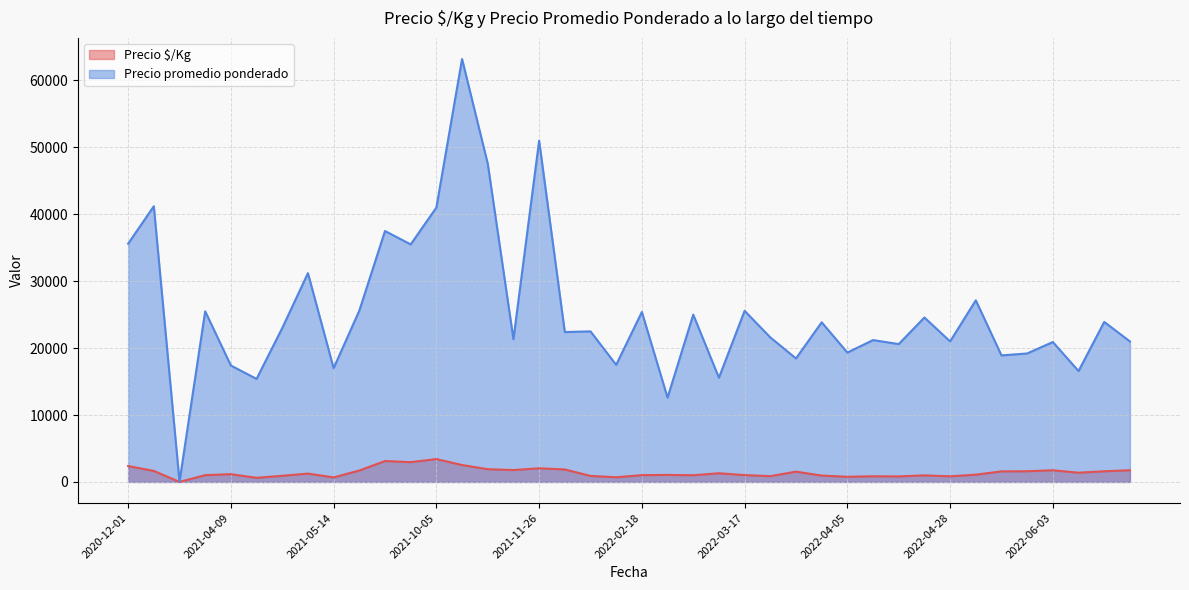

Which series has the widest spread of values?

Precio promedio ponderado